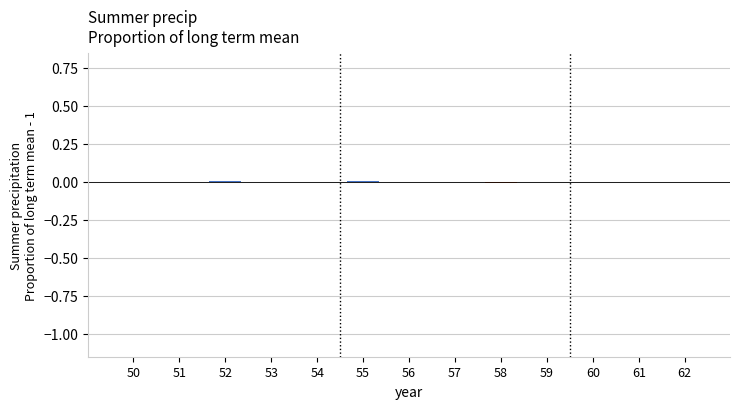

The chart shows a value of 0.0 at 60. True or false?

True